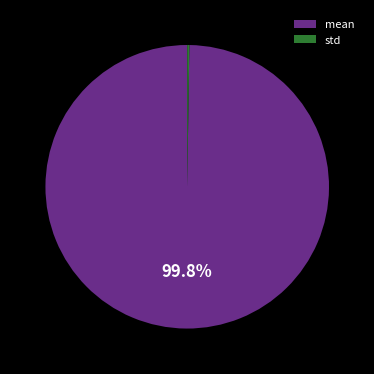

How much of the chart is everything except mean?

0.2%